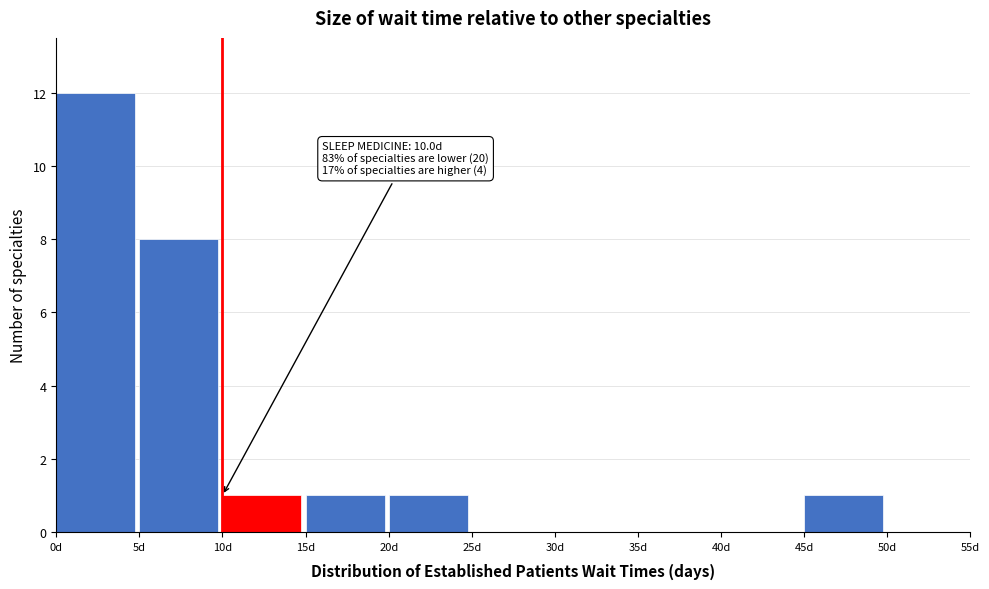

Which range on the x-axis has the tallest bar?

0 to 5